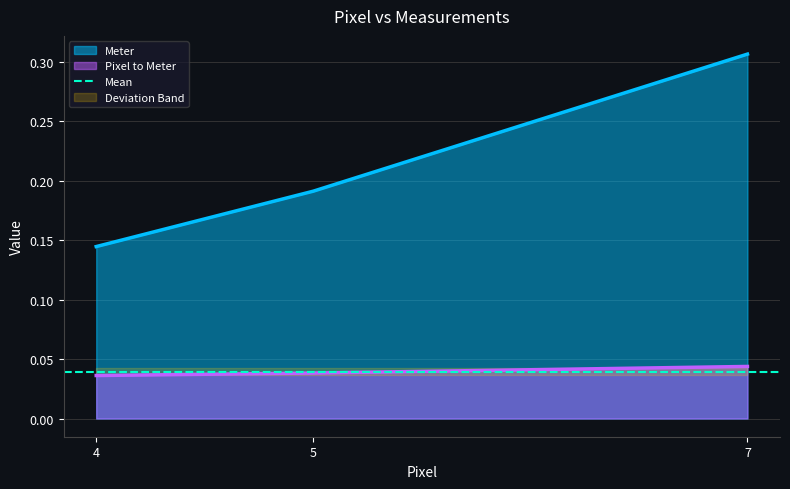

Which series has the largest range (max minus min)?

Meter